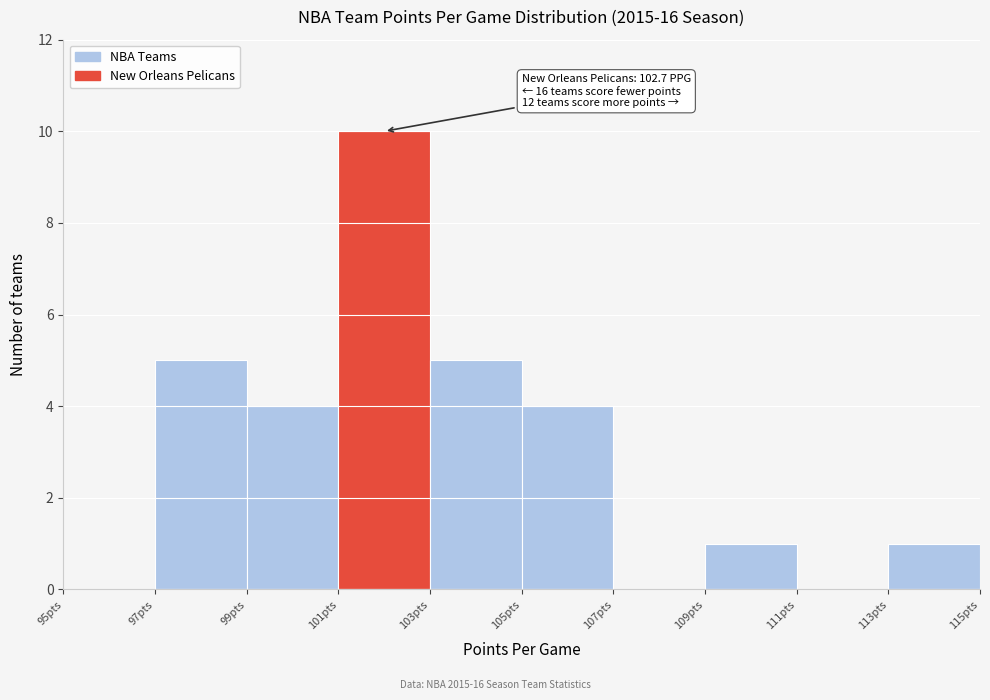

Which range on the x-axis has the tallest bar?

101 to 103